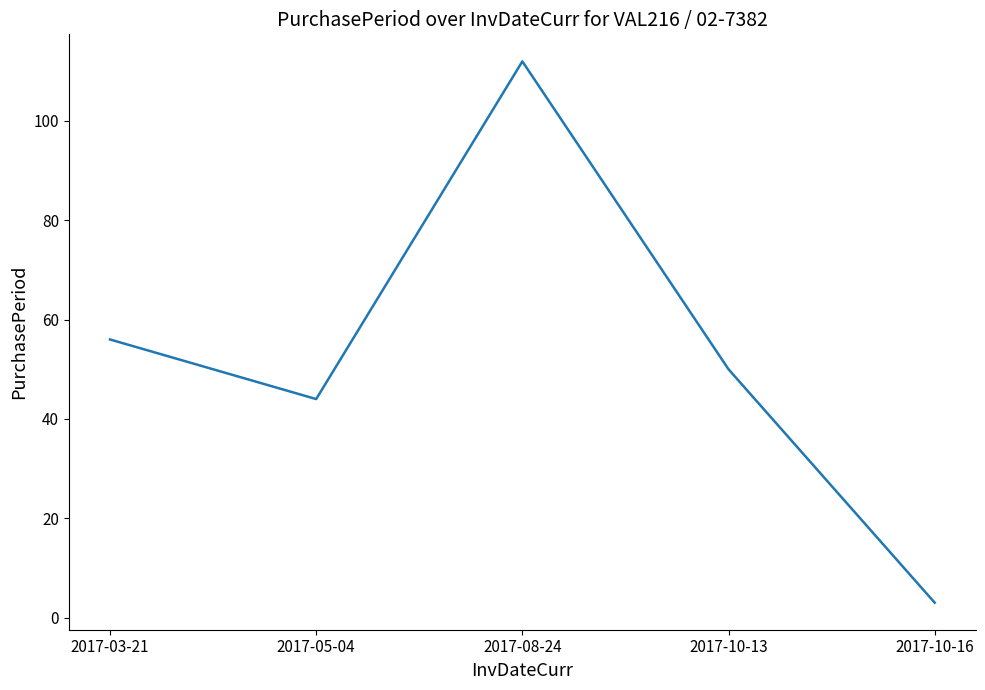

Does the chart display data point markers on the line(s)?

No